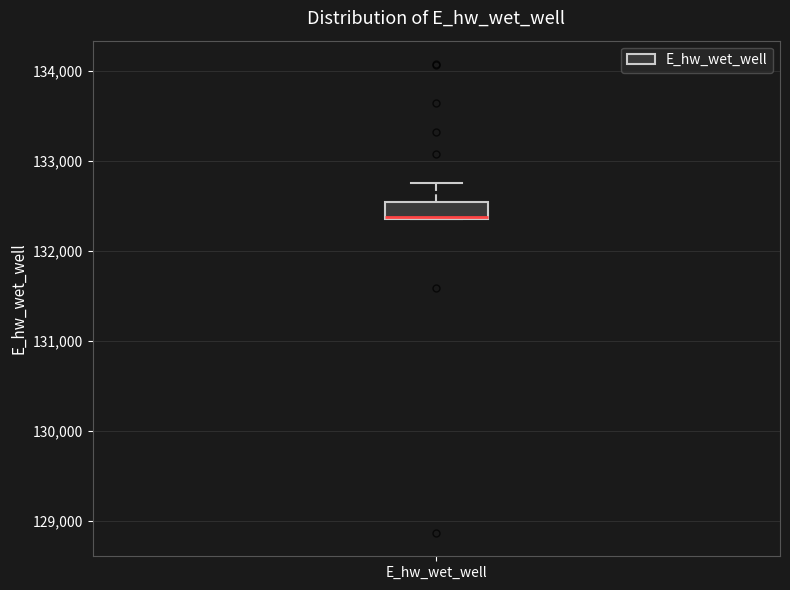

Read this box plot against the y-axis: the position of the median line, the range covered by the box, and the ends of both whiskers. The values are not printed on the chart, so give them approximately, as read against the axis.

median 132400 (drawn on the box's lower edge), box 132400 to 132500, whiskers 132400 to 132800